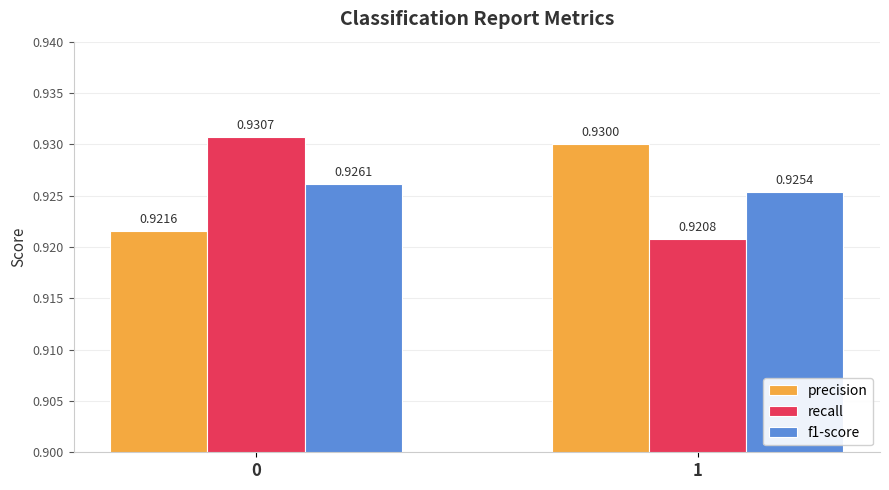

Which series changed the most between 0 and 1?

recall